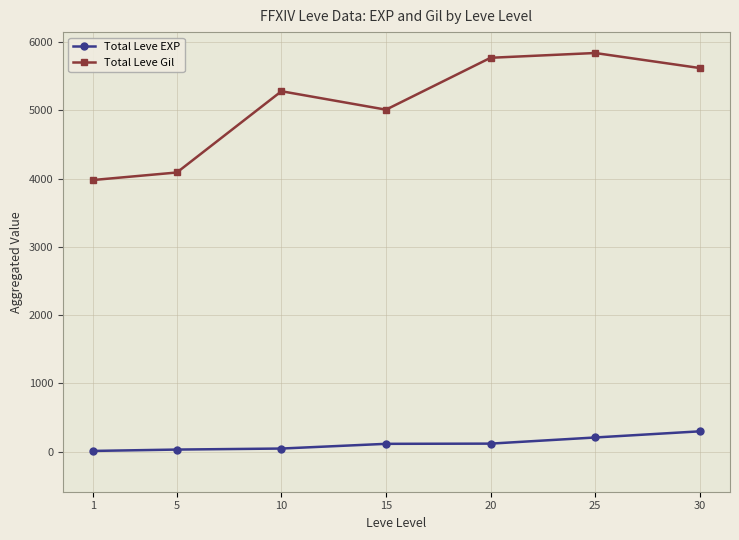

Rank the categories by Total Leve EXP value from lowest to highest.

1, 5, 10, 15, 20, 25, 30